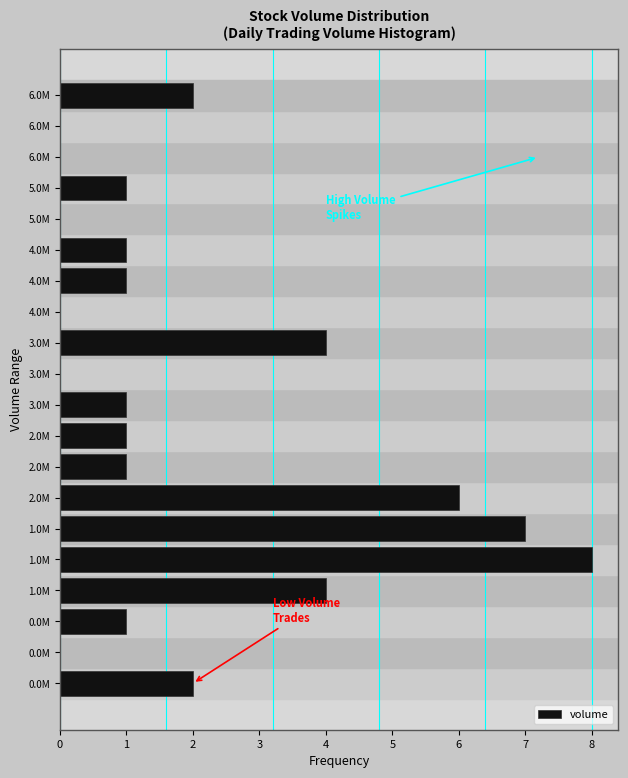

Count the number of data series in this chart.

1